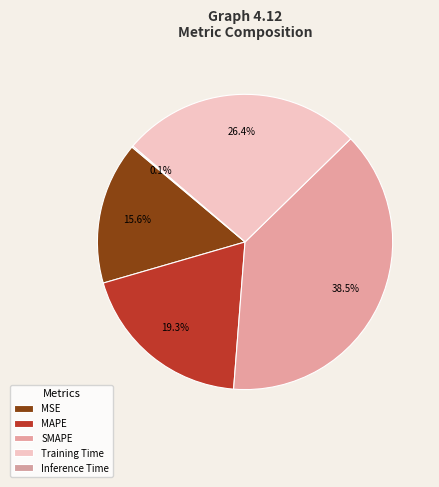

The MSE slice represents 16% of the pie. True or false?

True